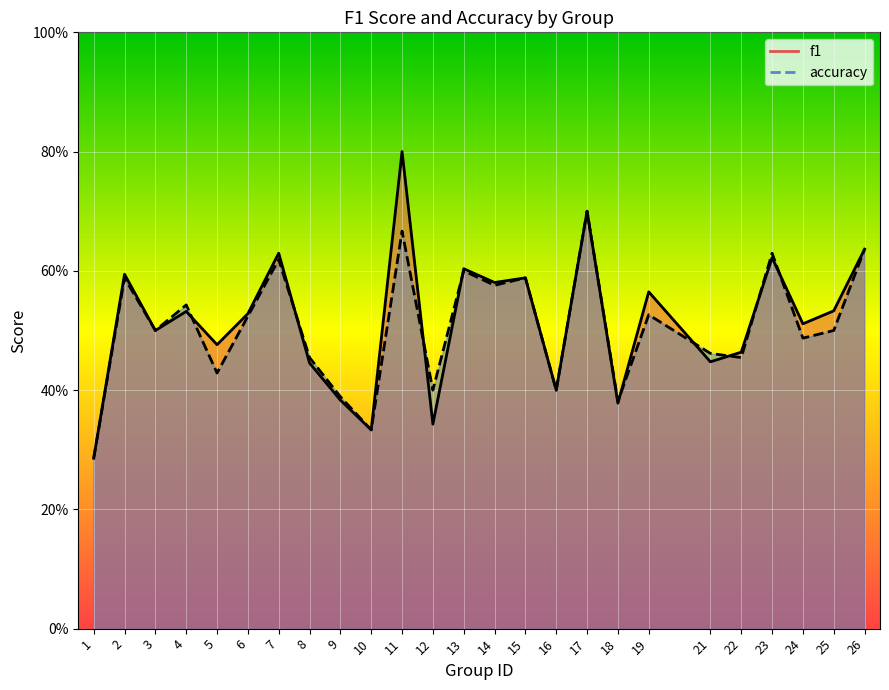

Count the f1 values in the range 0 to 1.

25